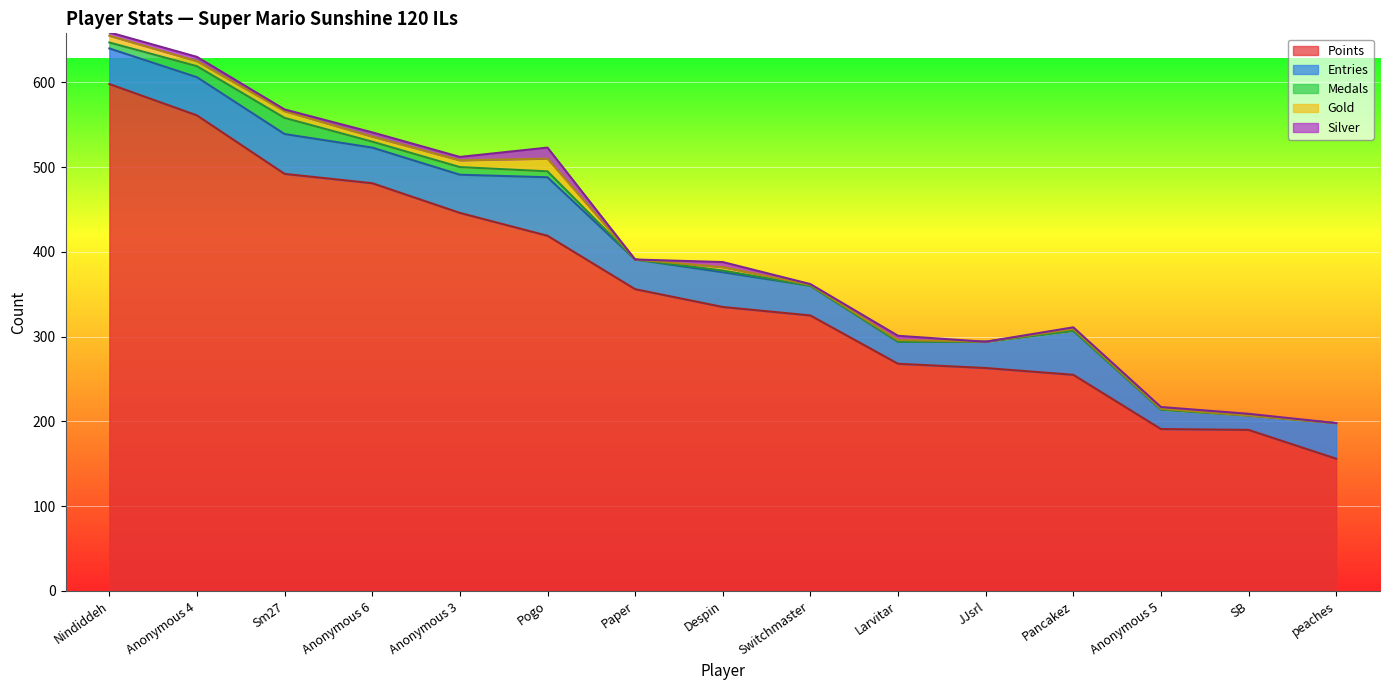

The Medals series shows 22 at Anonymous 4. True or false?

False